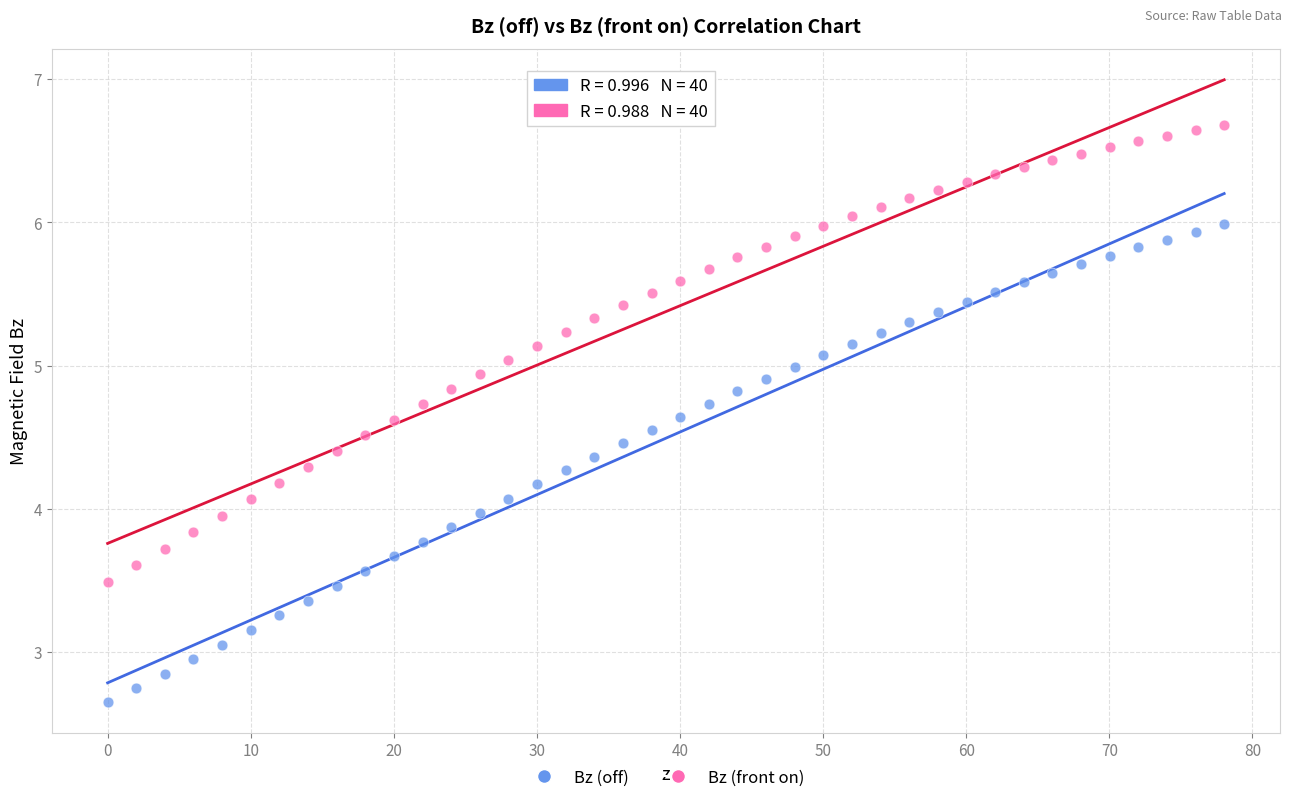

Which series has the widest spread of Y values?

Bz (off)